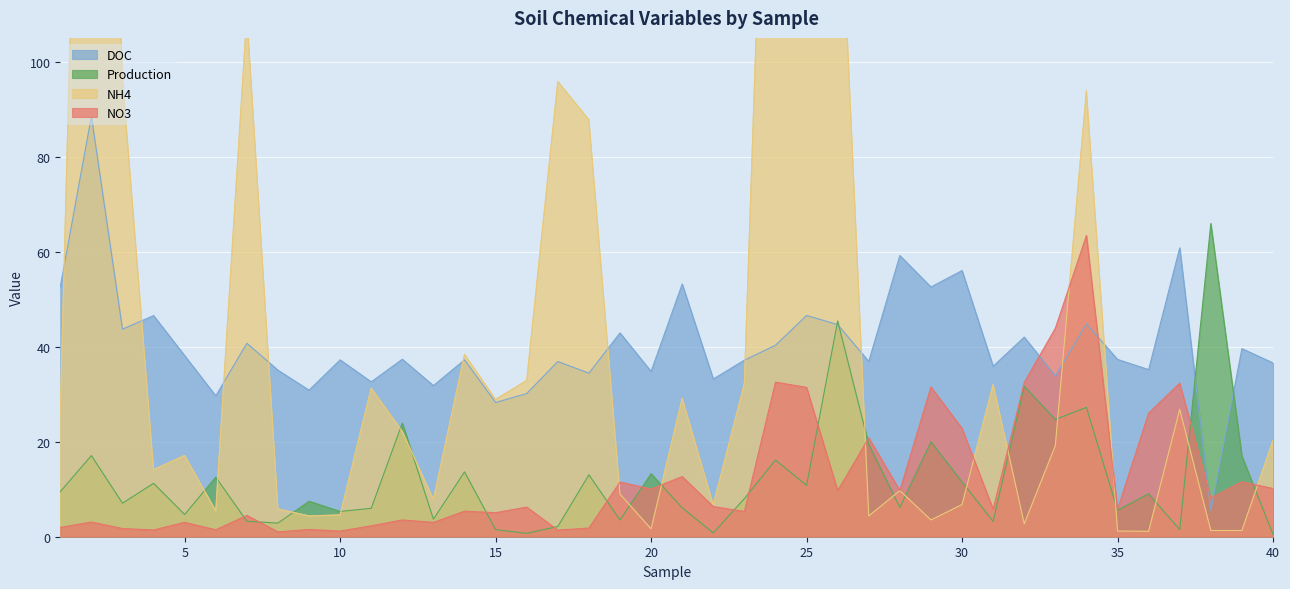

What is the minimum value shown in the chart?

0.5